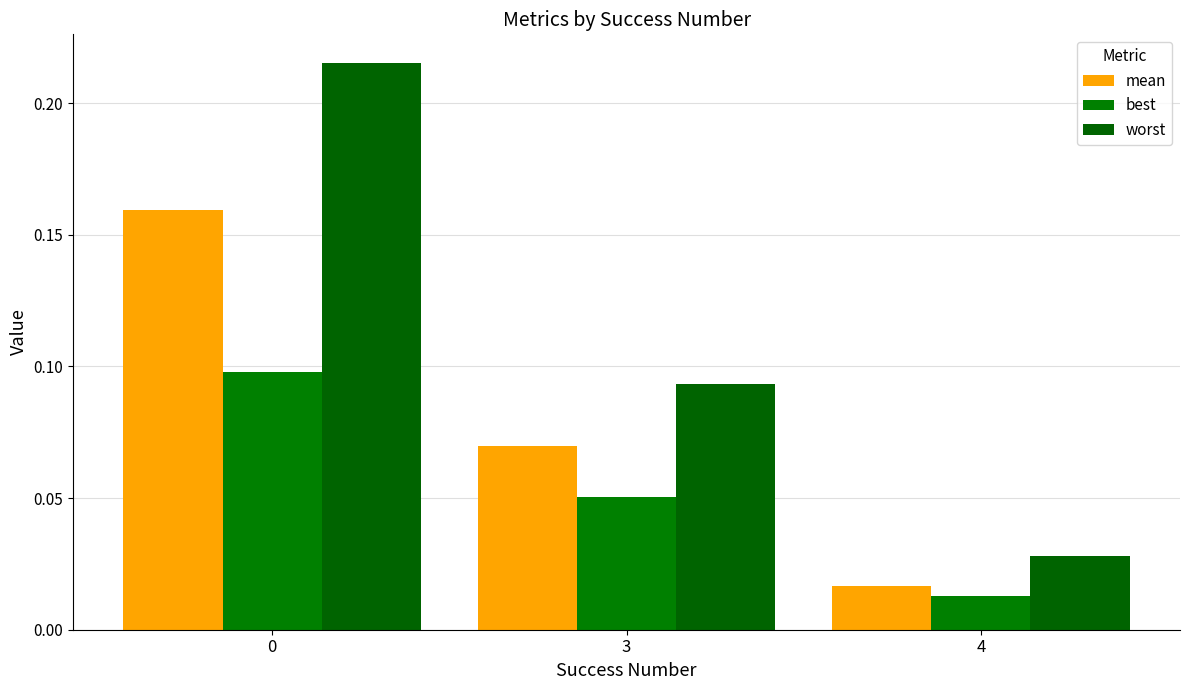

Does the chart contain any negative values?

No